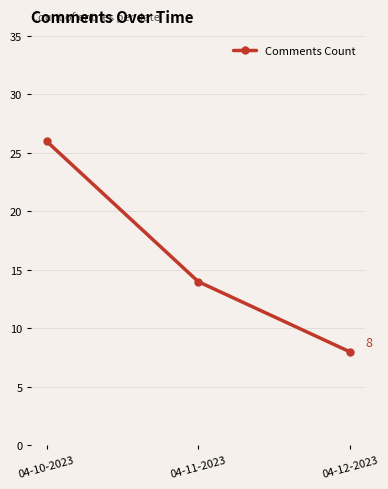

Read the value at 04-11-2023, to the nearest 5.

15